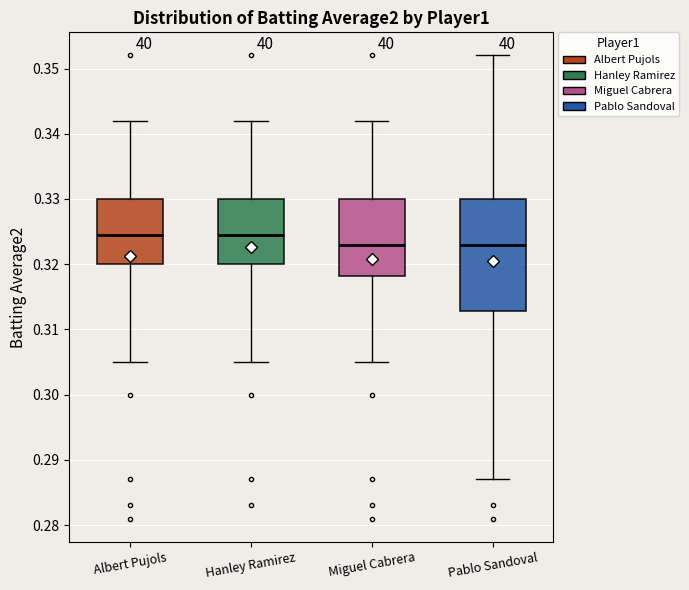

Where does the lower whisker of the box for Miguel Cabrera end on the y-axis? The values are not printed on the chart, so give them approximately, as read against the axis.

0.305